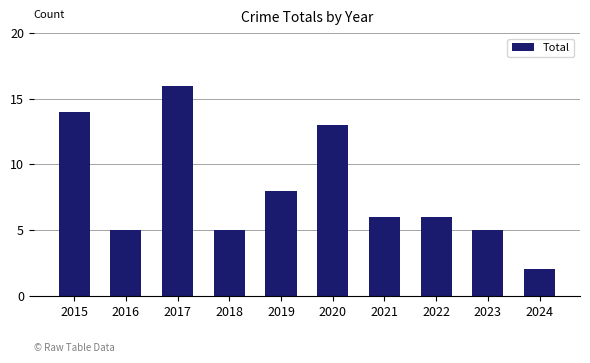

What is the sum of the values at 2020 and 2024?

15